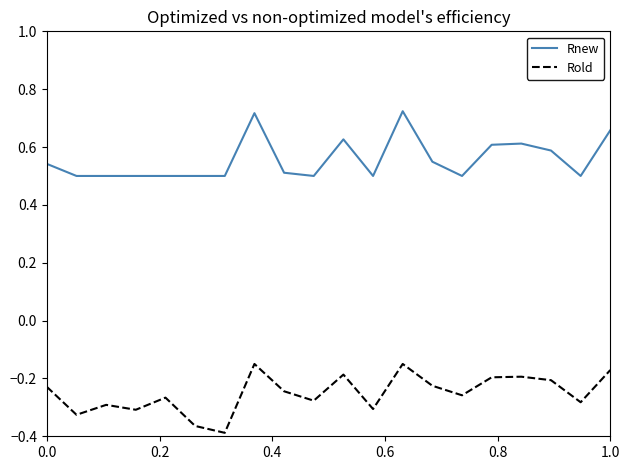

True or false: Rnew and Rold cross at least once.

False